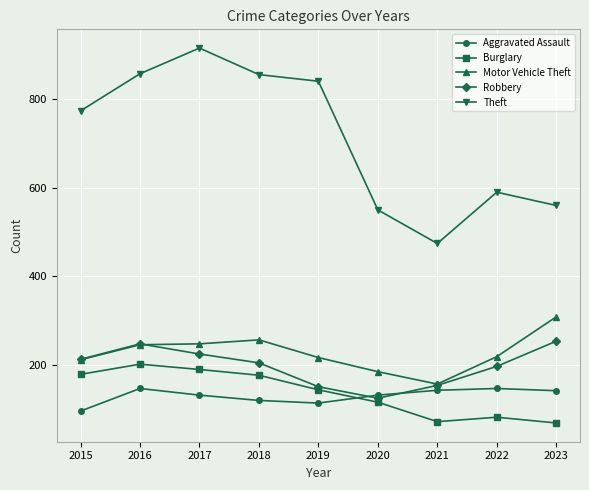

What is the total value across all series at 2016?

1697